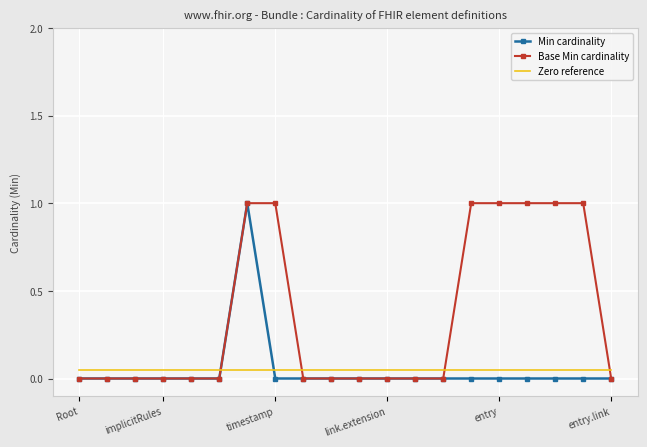

What is the highest value of the Min cardinality series?

1.0